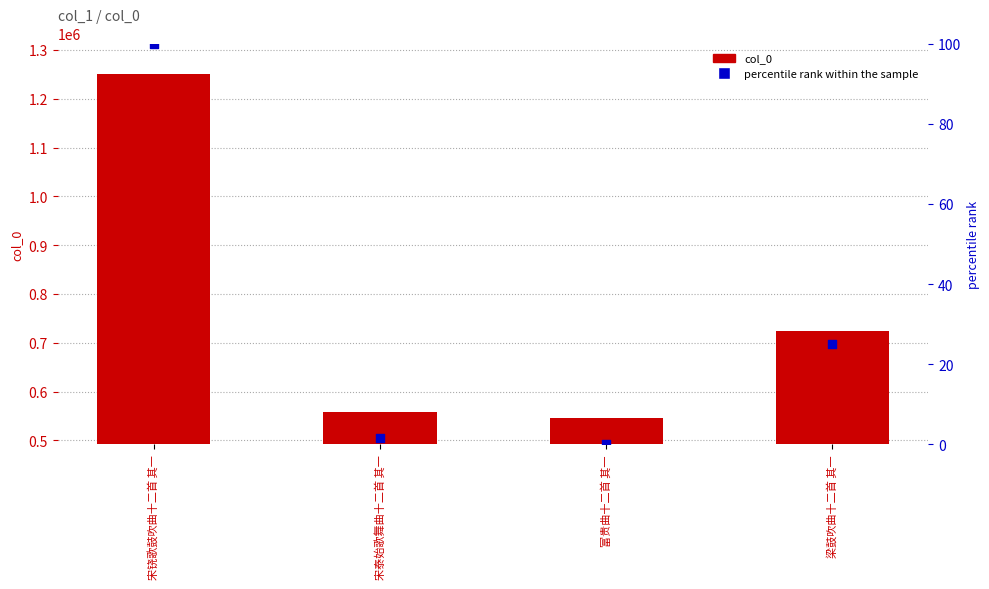

Which series contains the highest Y value?

col_0